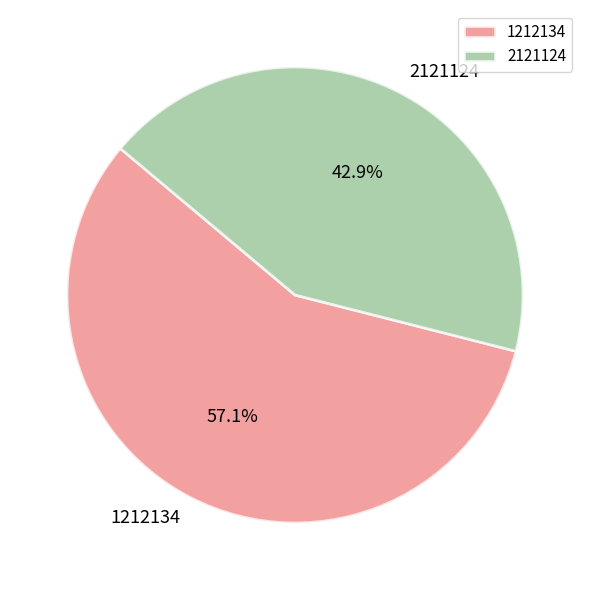

Is it true that 1212134 is 57% of the pie?

True